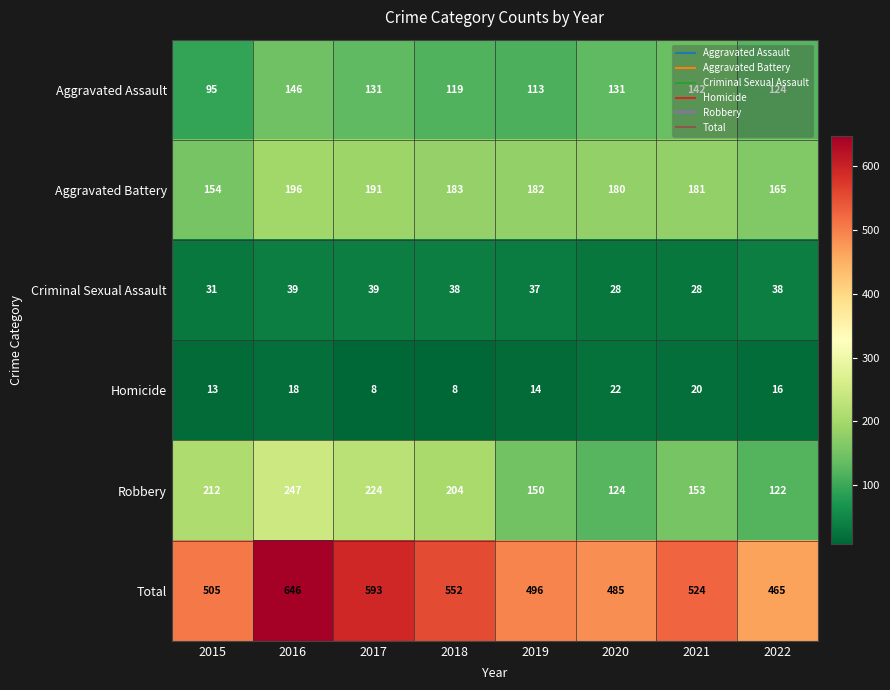

Rank the series at 2021 from highest to lowest value.

Total, Aggravated Battery, Robbery, Aggravated Assault, Criminal Sexual Assault, Homicide